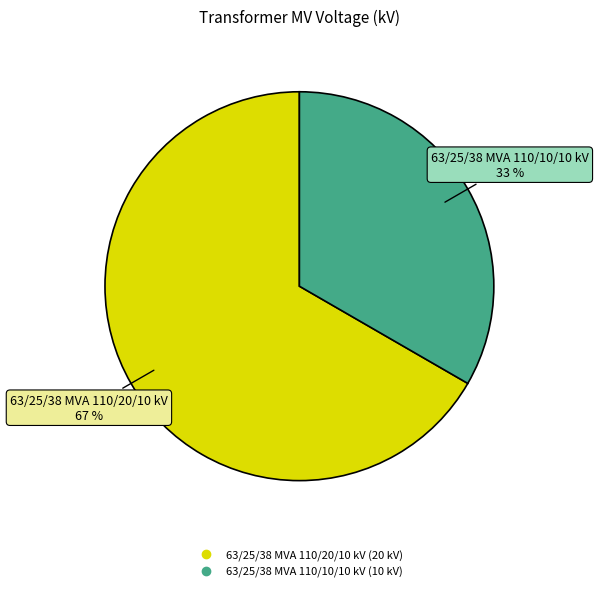

Rank the categories by value from highest to lowest.

63/25/38 MVA 110/20/10 kV, 63/25/38 MVA 110/10/10 kV